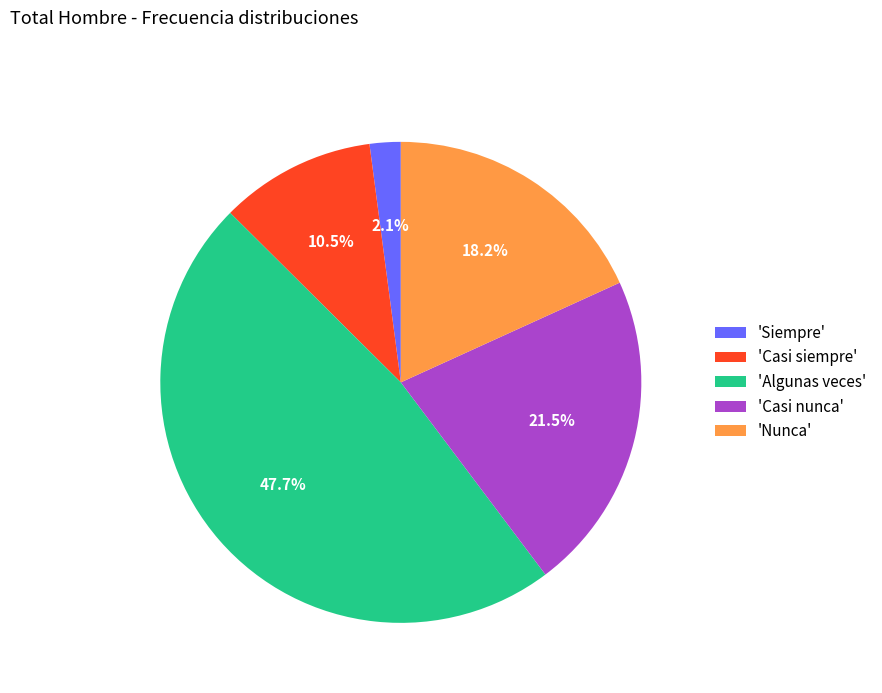

Which category has the smallest portion of the pie?

'Siempre'